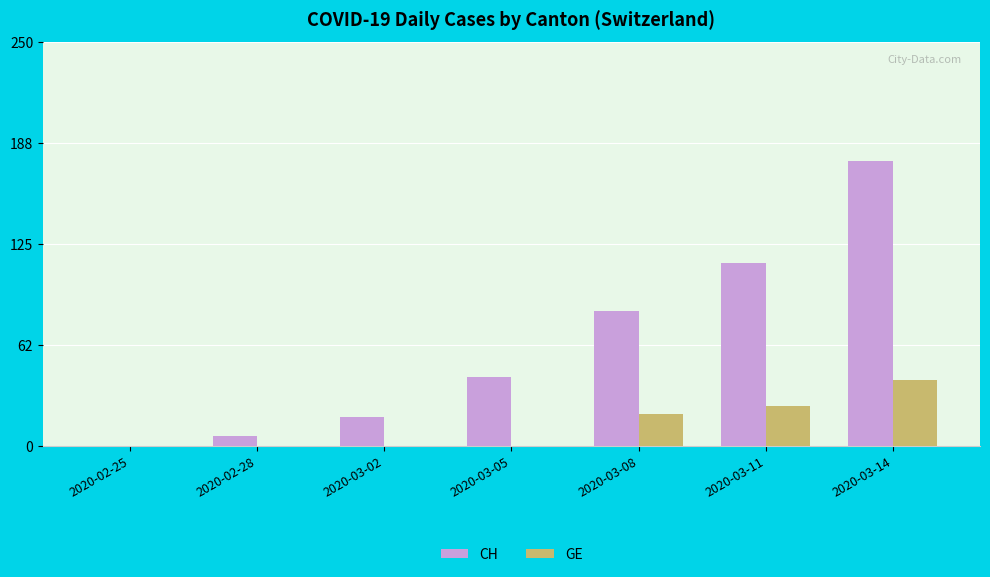

At which category is the sum across all series the highest?

2020-03-14